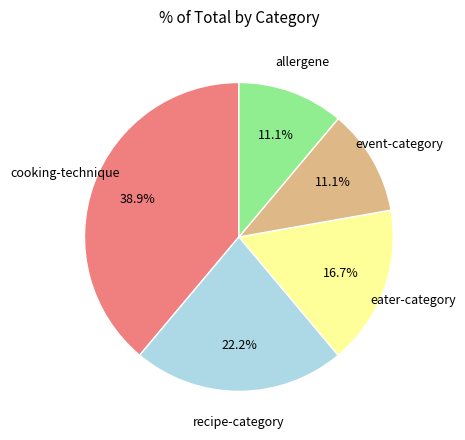

Is there a majority slice in this chart?

No